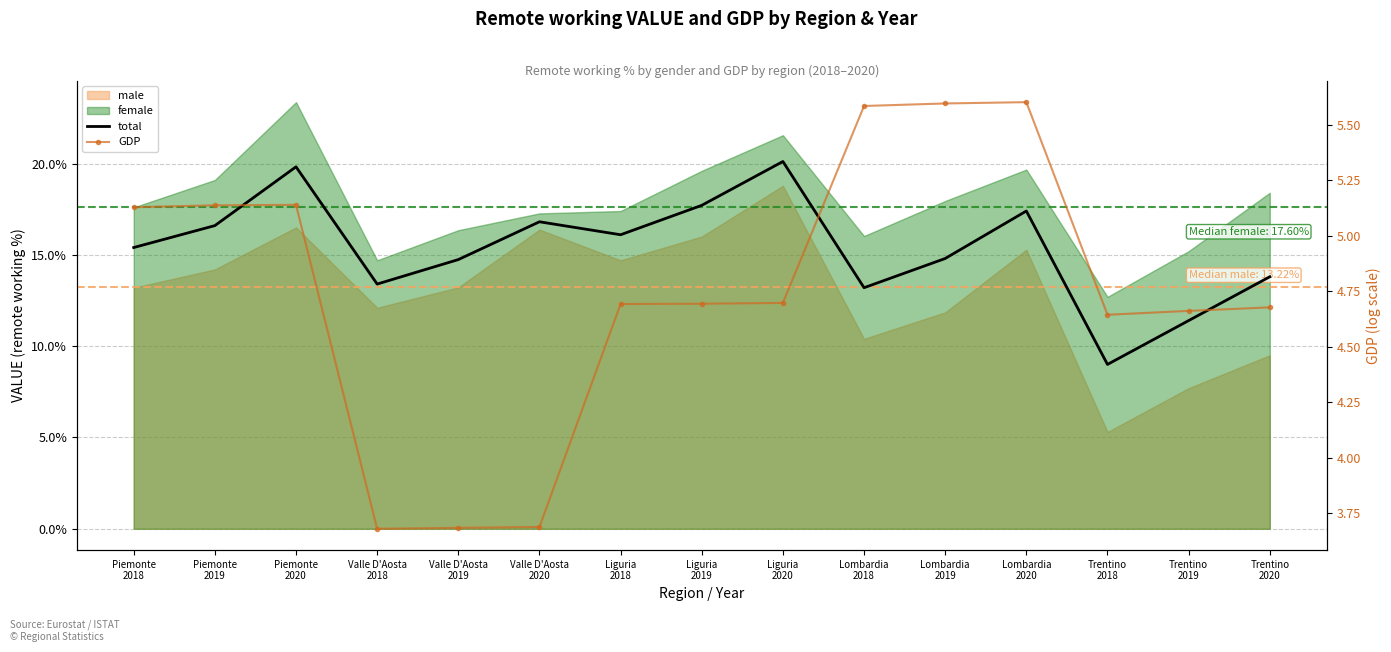

What is the difference between the total values at Valle D'Aosta
2020 and Trentino
2020?

3.0